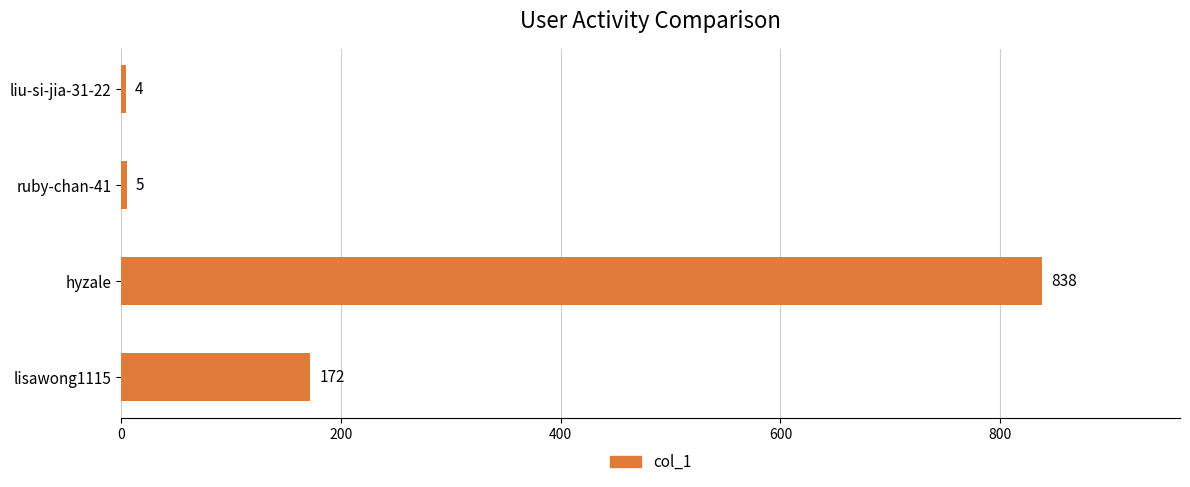

The chart shows a value of 838 at hyzale. True or false?

True